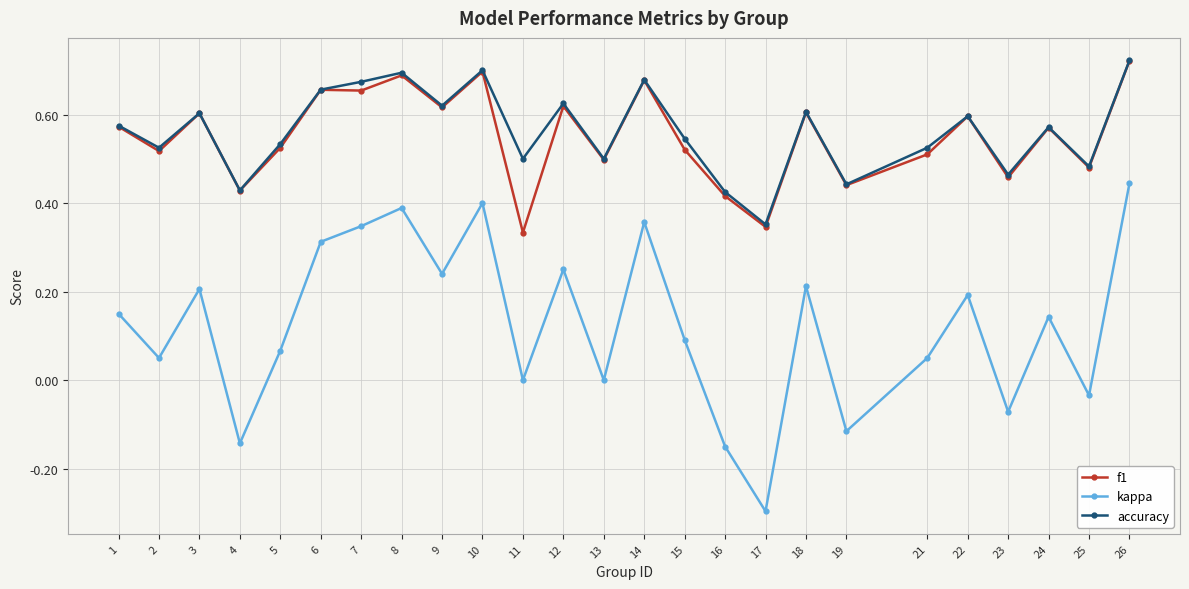

How many interior local valleys does the accuracy series have?

9